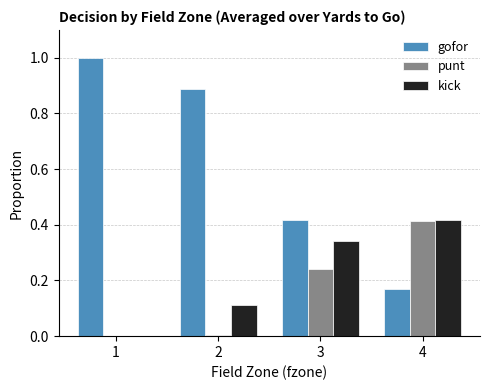

What is the maximum value shown in the chart?

1.0